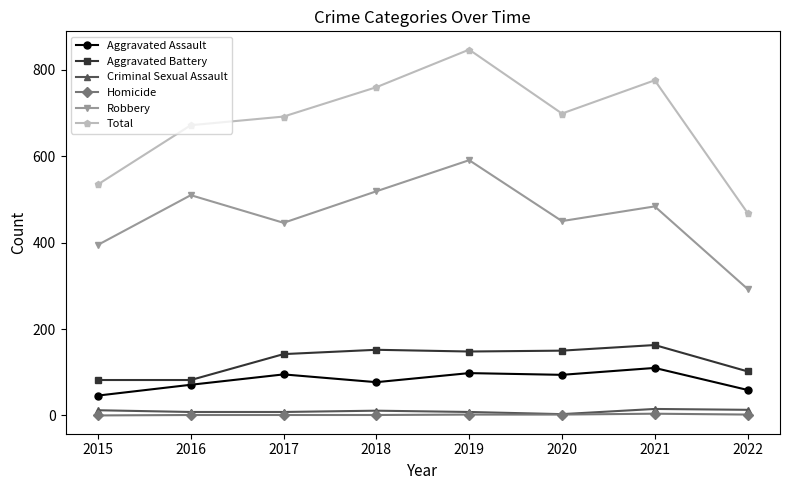

Does the chart have visible grid lines?

No